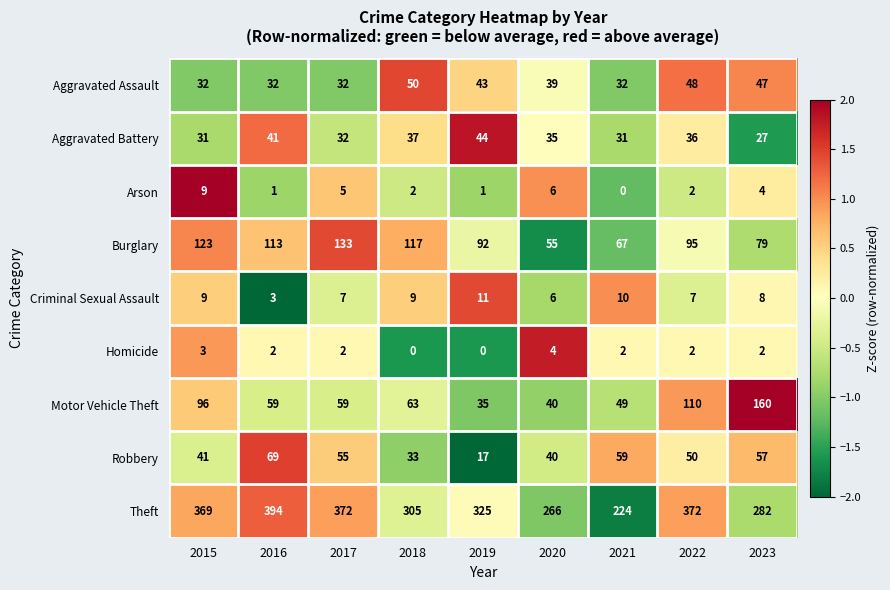

Where does the Criminal Sexual Assault series first go above 8?

2015